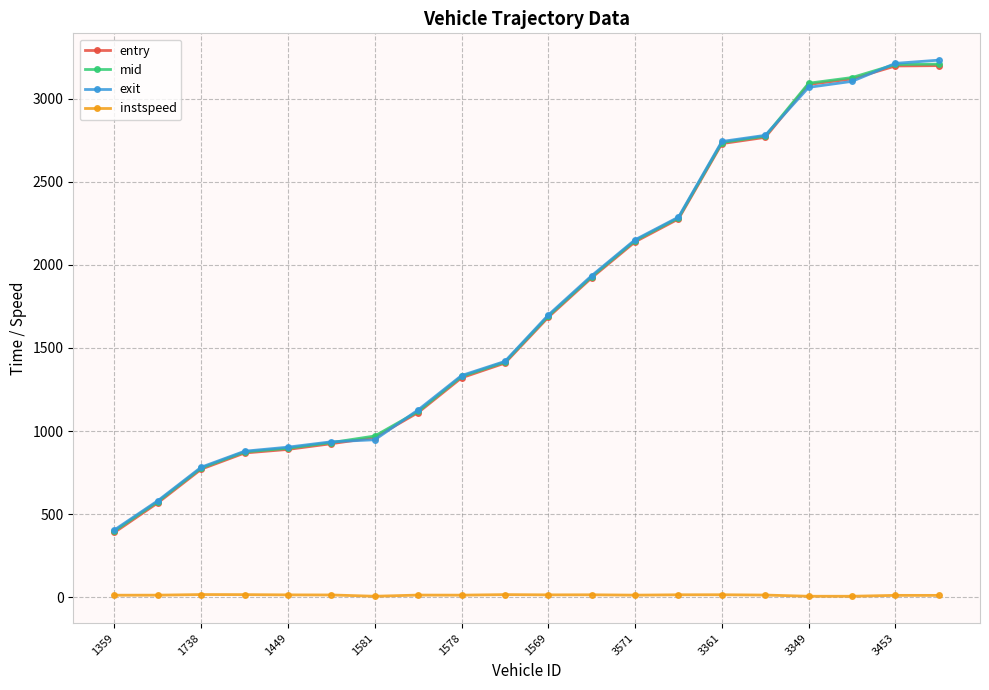

How many data points in mid are less than 1692?

10